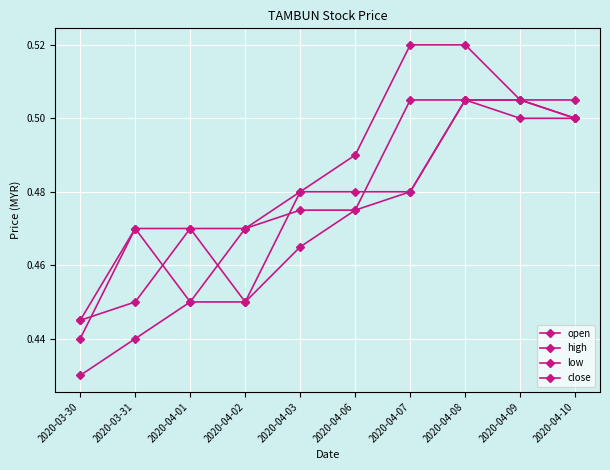

Between 2020-04-01 and 2020-04-10, which series saw the biggest shift?

low